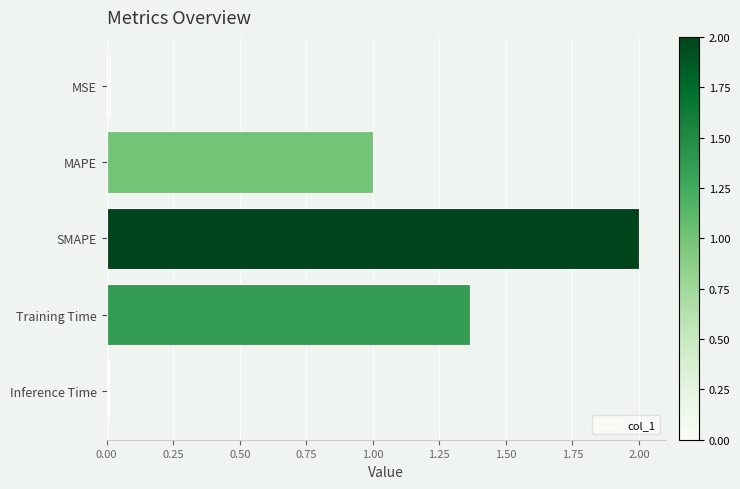

What is the change in value from SMAPE to Training Time?

-0.6